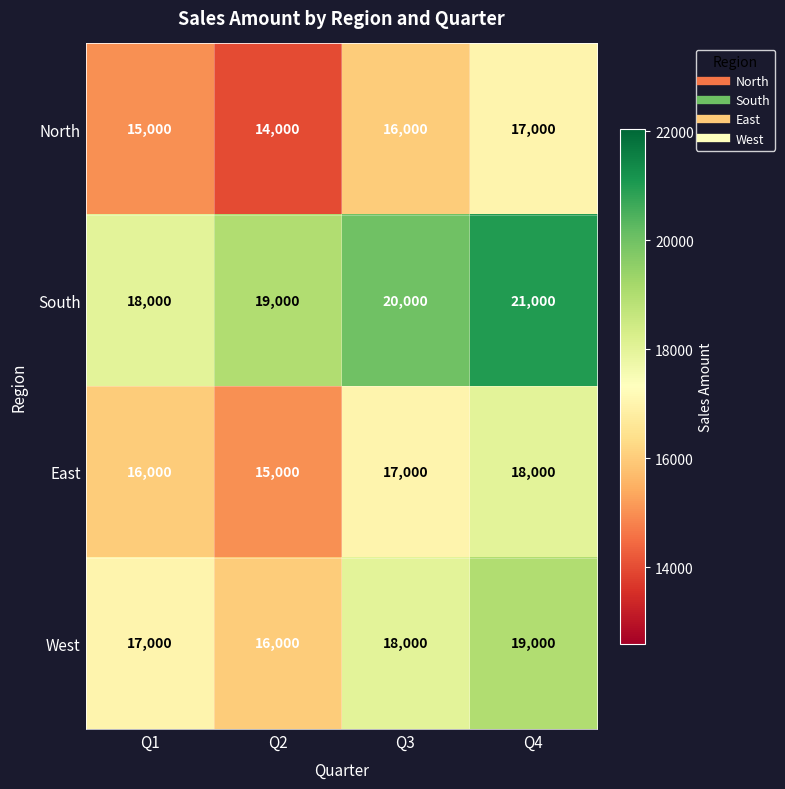

What is the sum of the West values at Q3 and Q4?

37000